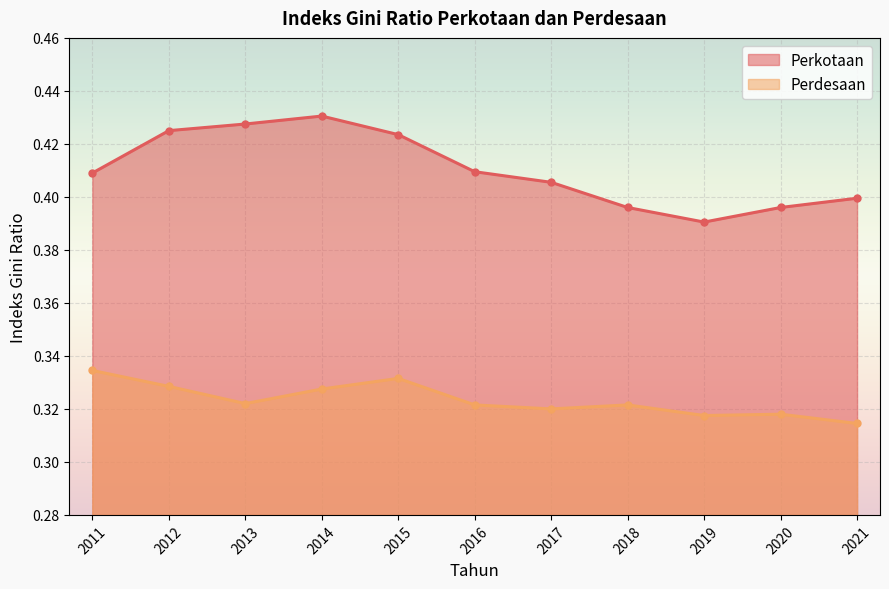

What is the minimum value for Perdesaan?

0.3